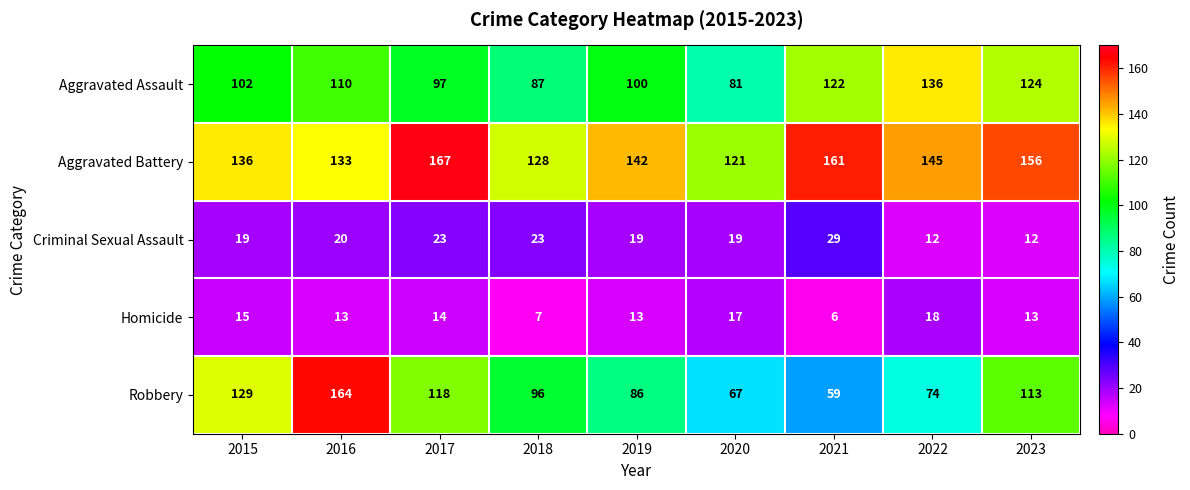

The value of Aggravated Assault at 2016 is 149. True or false?

False